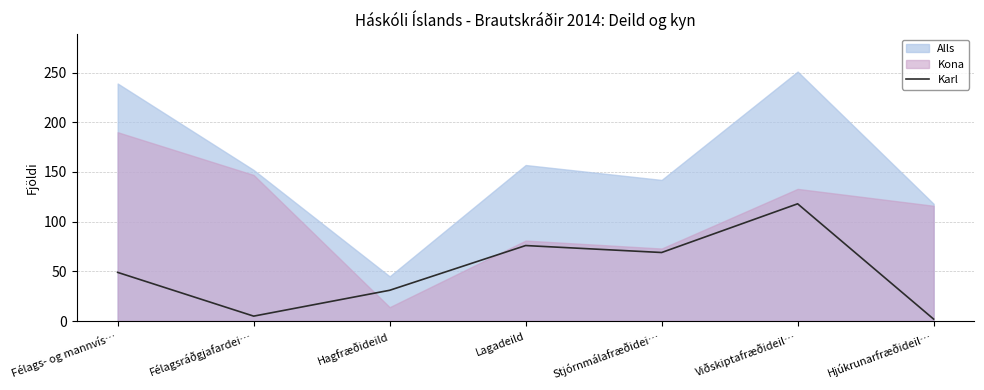

What is the sum of all values?

350